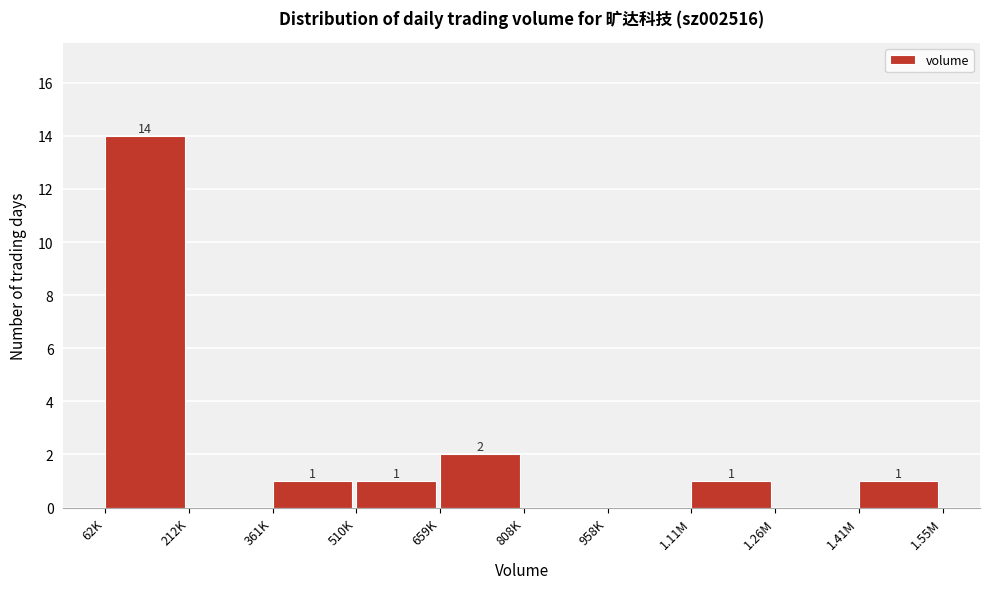

Reading right to left, transcribe all the data shown in this chart.

1.41M=1	1.26M=0	1.11M=1	958K=0	808K=0	659K=2	510K=1	361K=1	212K=0	62K=14